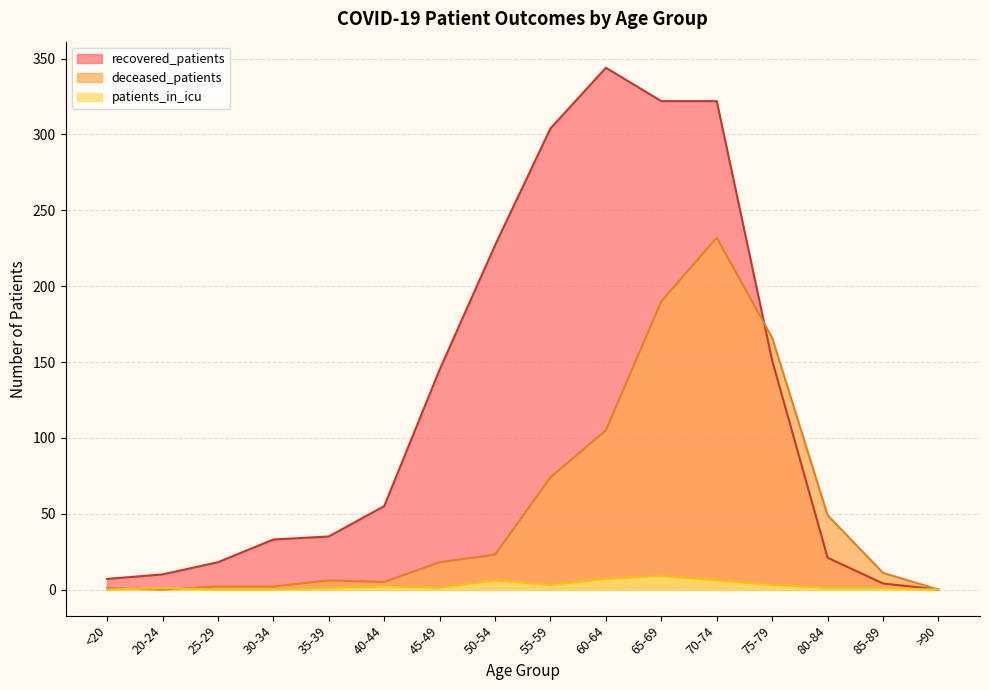

What is the spread (max minus min) of values at 70-74?

316